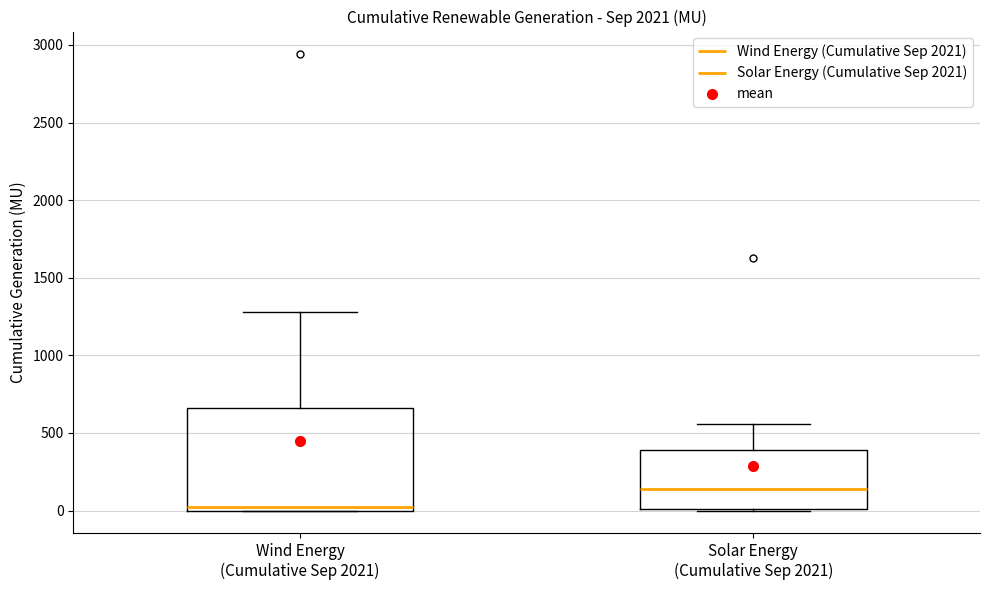

Reading left to right, read every box against the y-axis: the position of its median line, the range the box covers, and the ends of its whiskers. The values are not printed on the chart, so give them approximately, as read against the axis.

Wind Energy (Cumulative Sep 2021): median 0 (just above the box's lower edge), box 0 to 650, whiskers 0 to 1300
Solar Energy (Cumulative Sep 2021): median 150, box 0 to 400, whiskers 0 to 550